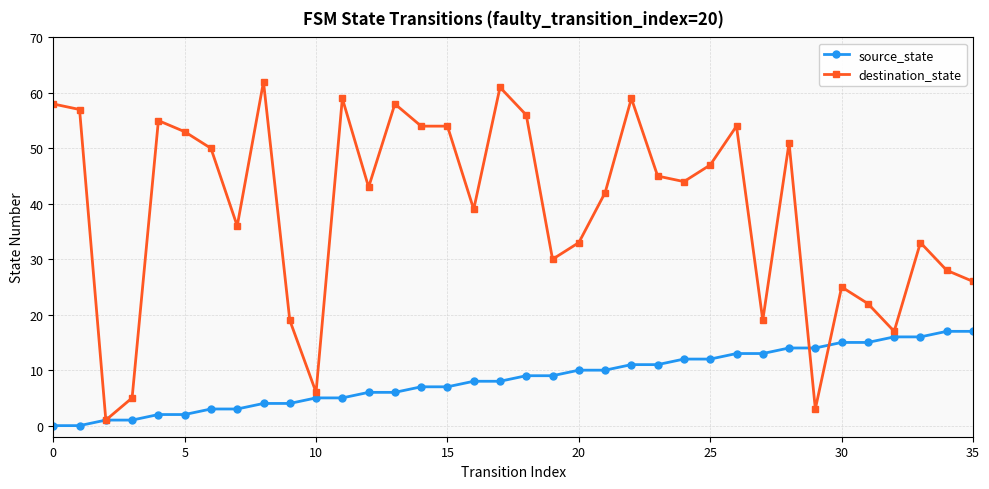

True or false: destination_state has more than 0 interior local peaks.

True